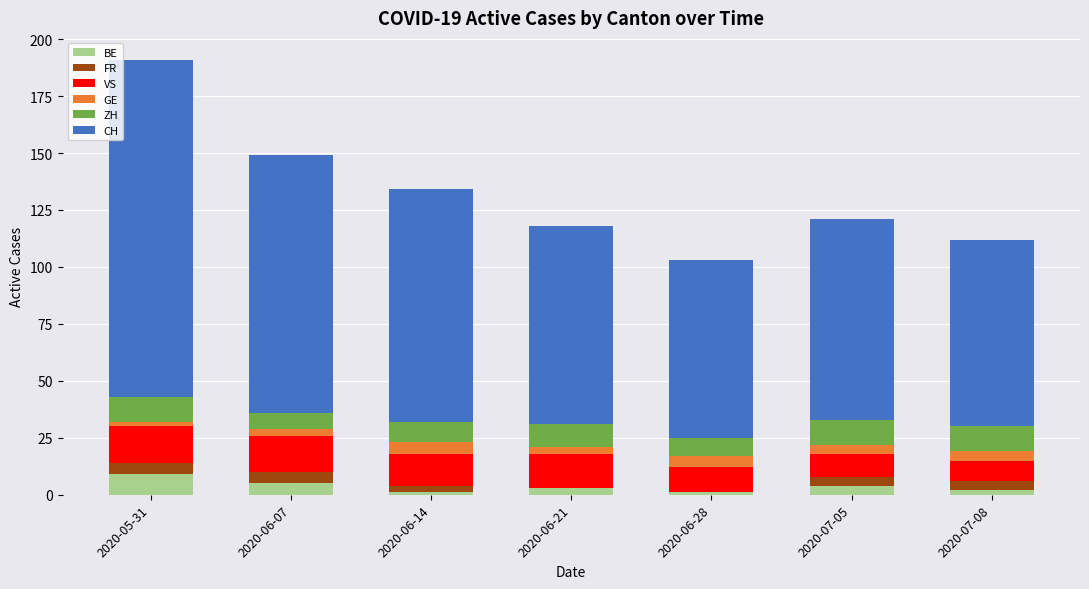

At which category is the sum across all series the highest?

2020-05-31